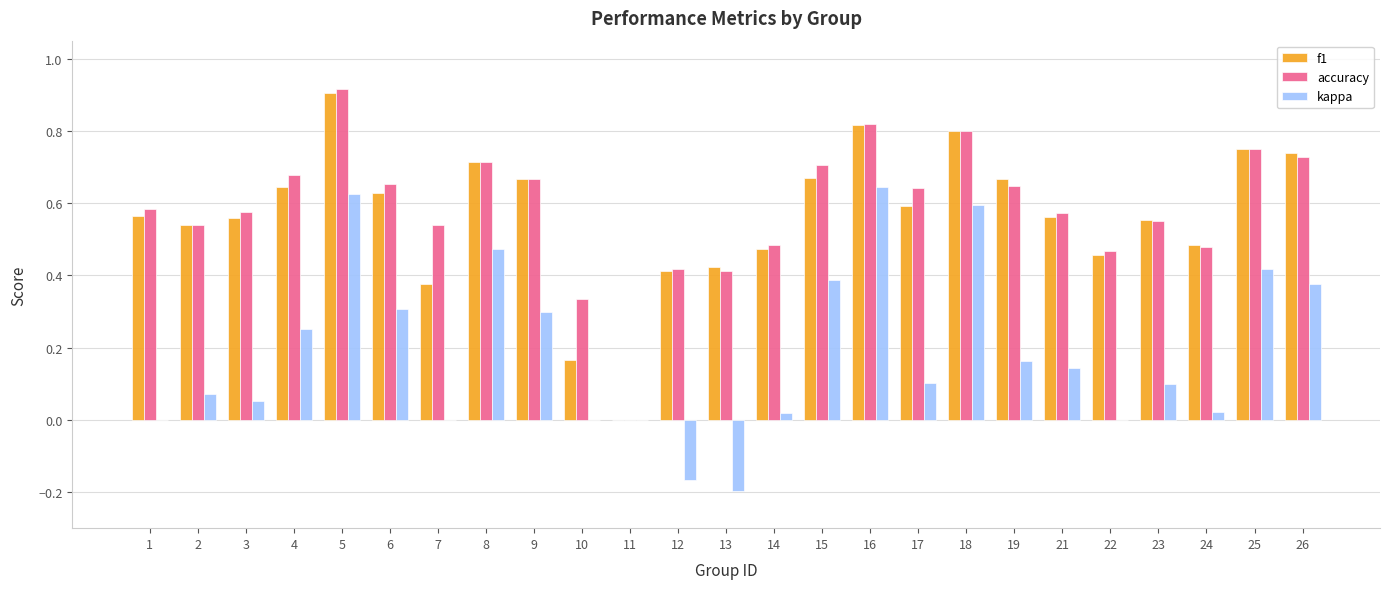

True or false: accuracy has a value of 0.6 at 3.

True